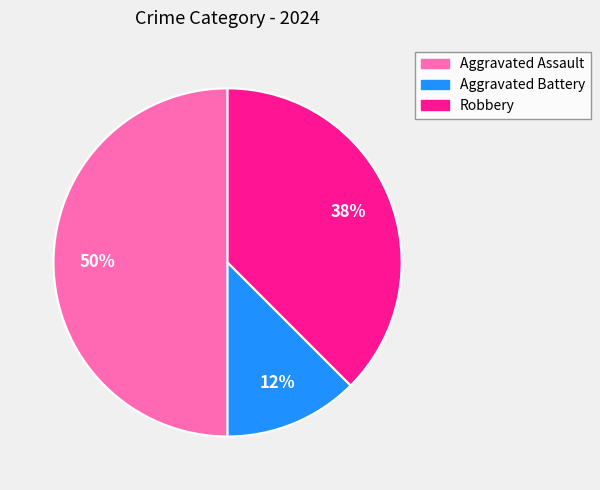

Combined, do Robbery and Aggravated Assault account for over 50%?

Yes